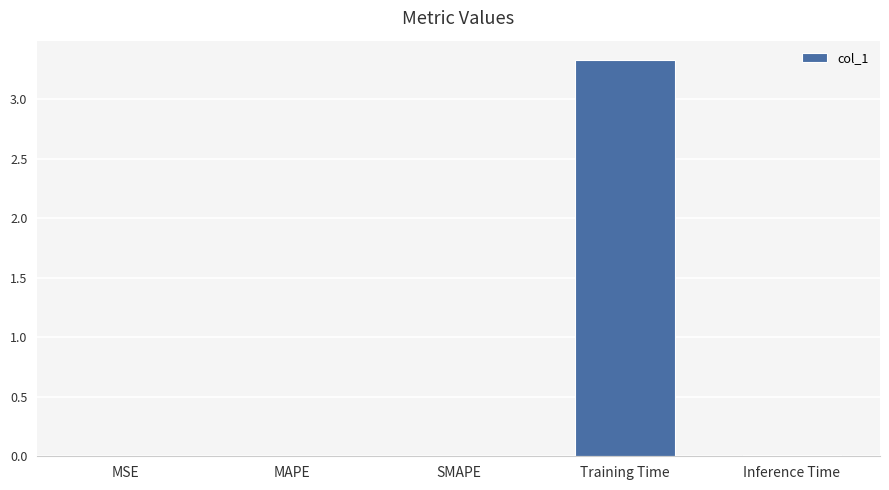

Are the bars grouped side by side (vs. stacked)?

No